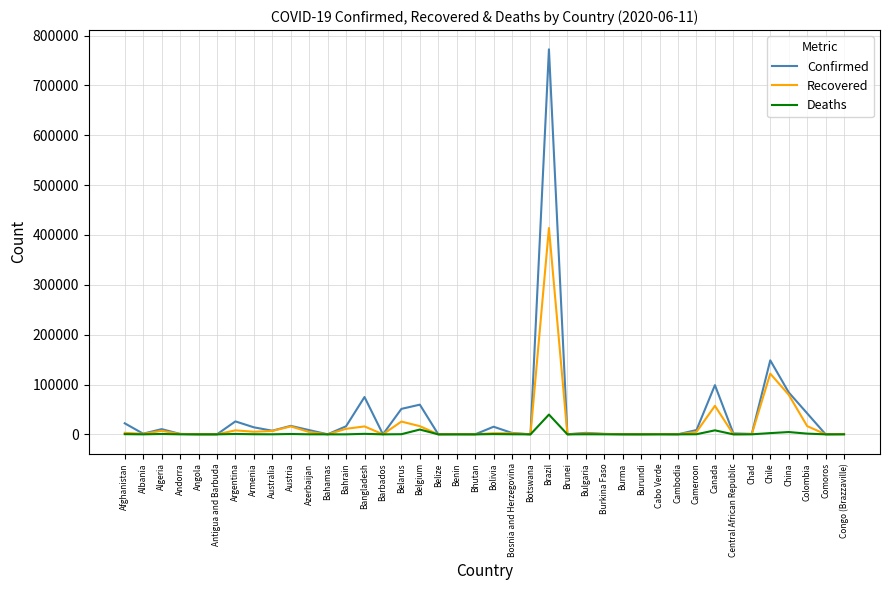

At which label is Recovered closest to 206966?

Chile